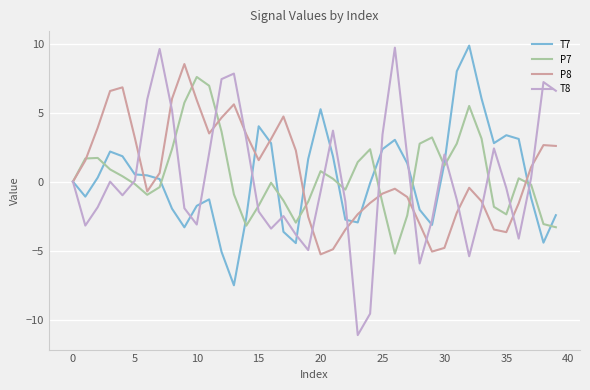

Which series has the widest spread of values?

T8